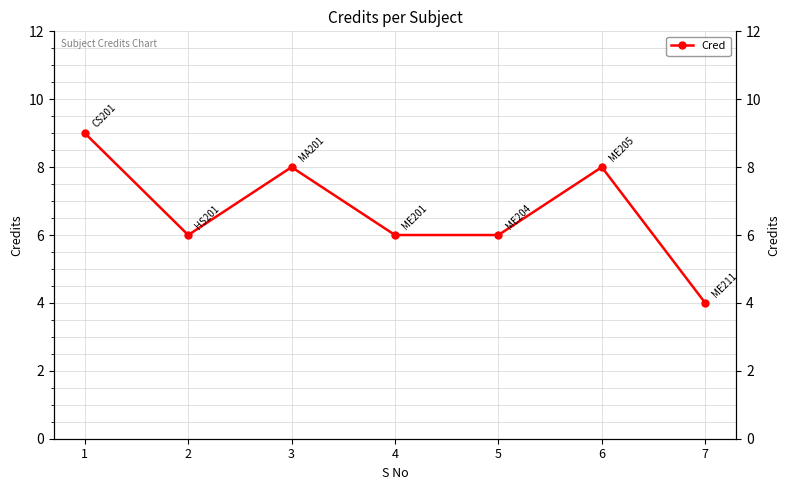

List the labels in order of value, smallest first.

7, 2, 4, 5, 3, 6, 1